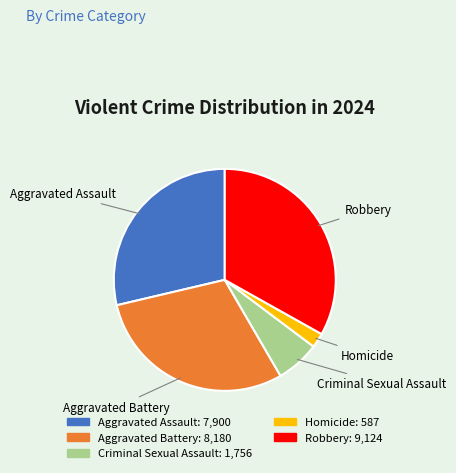

The Aggravated Battery slice represents 30% of the pie. True or false?

True